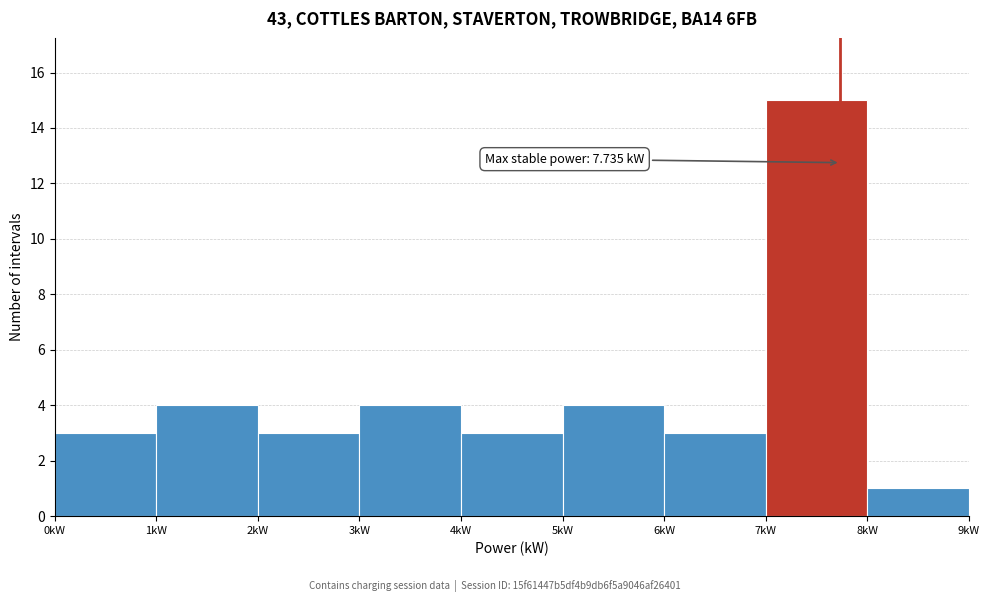

Over which range of the x-axis is the bar tallest?

7 to 8